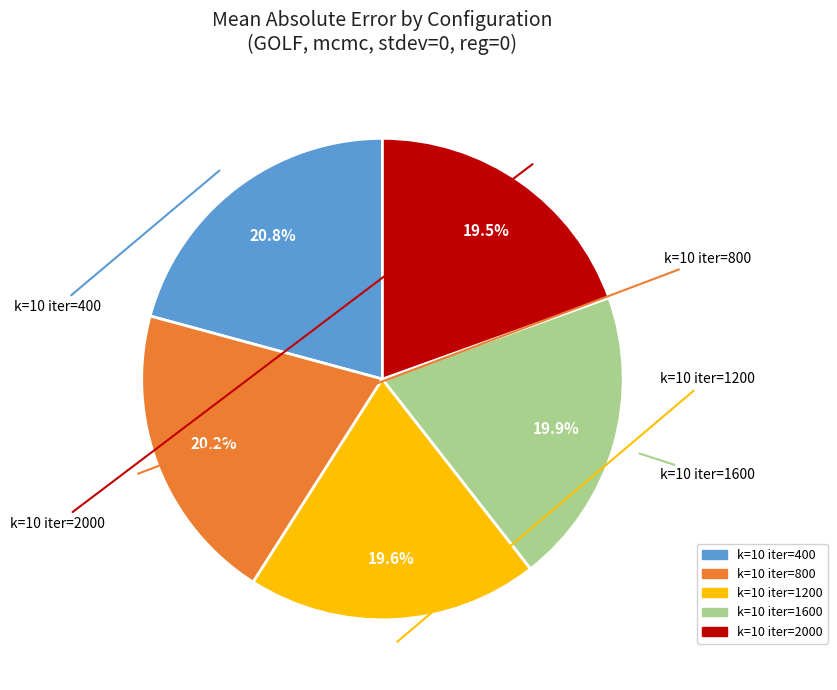

Between k=10 iter=2000 and k=10 iter=400, which is larger?

k=10 iter=400